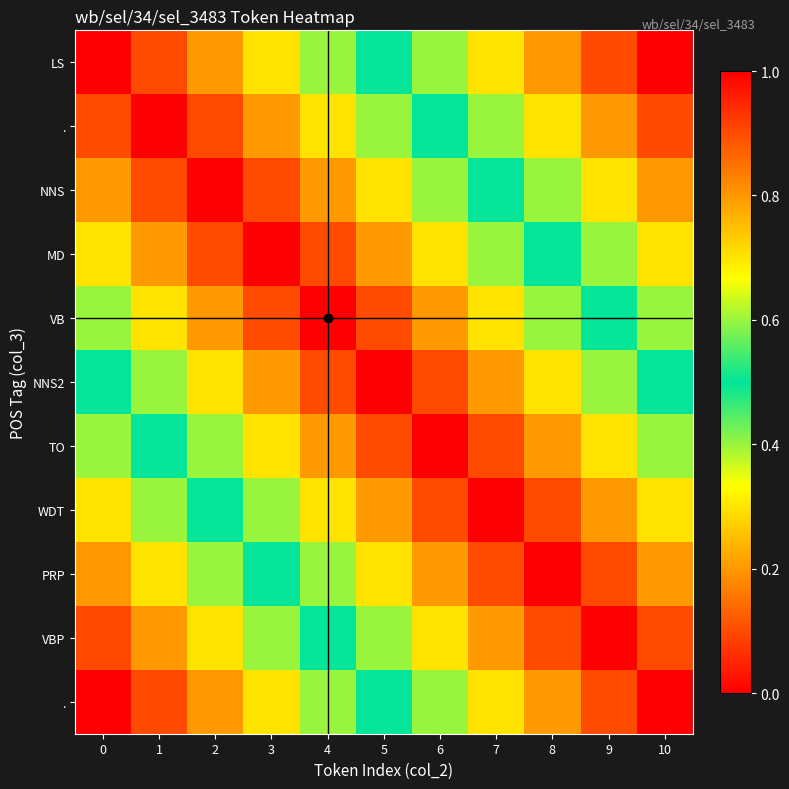

What is the difference between the highest and lowest values at 7?

0.7